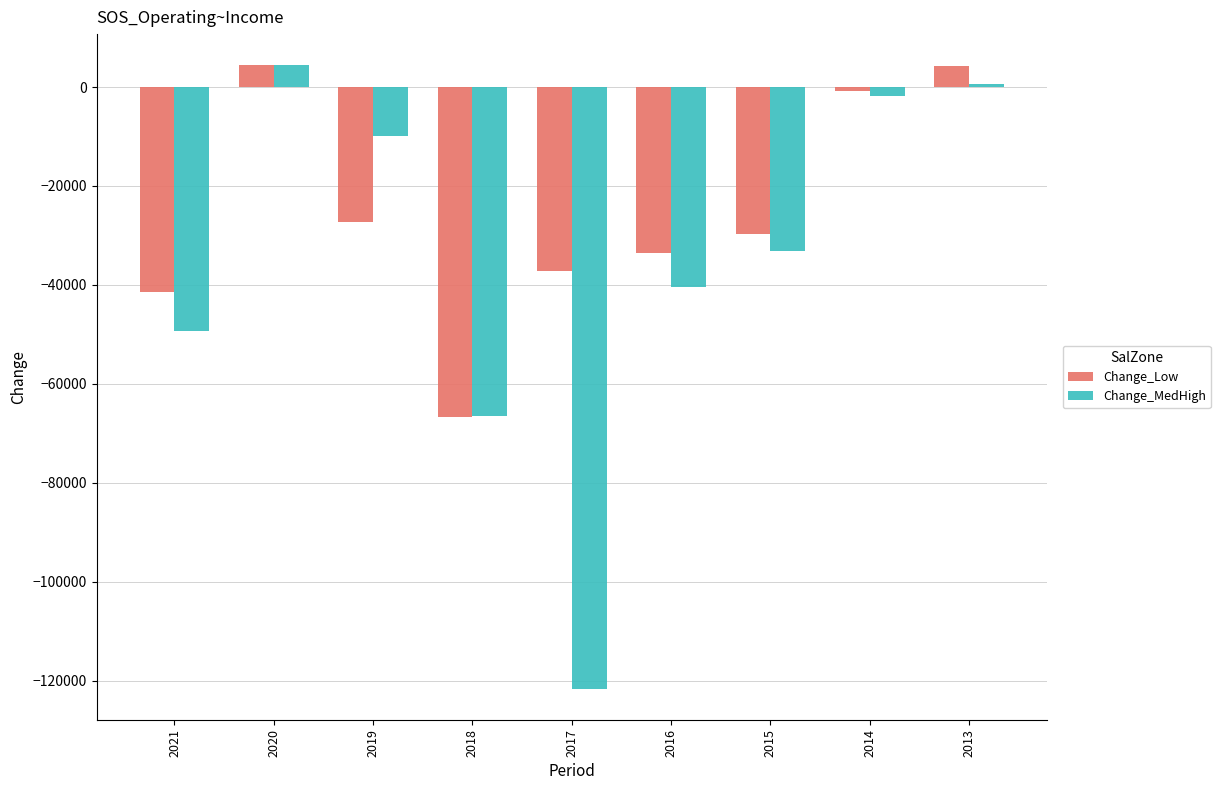

What is the spread (max minus min) of values at 2017?

84500